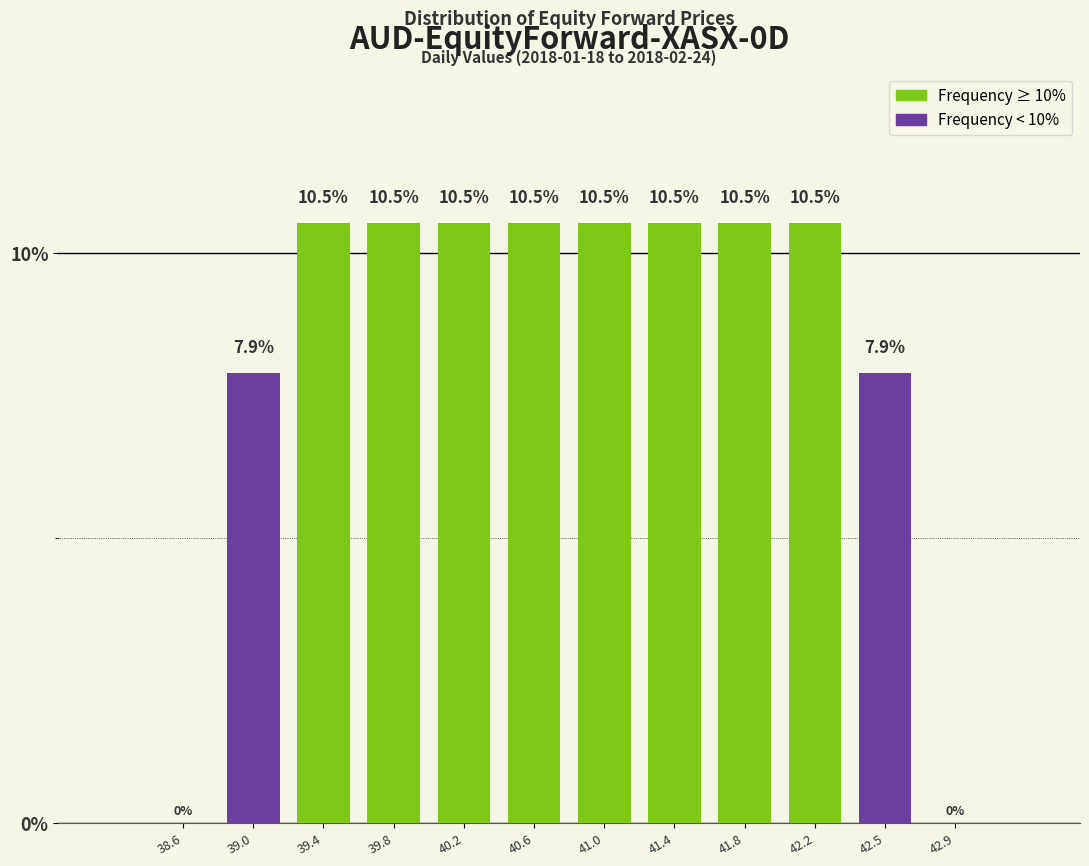

How tall is the bar that spans 40.40 to 40.80 on the x-axis? The bar edges are not printed on the chart, so give them approximately, as read against the axis.

10.5